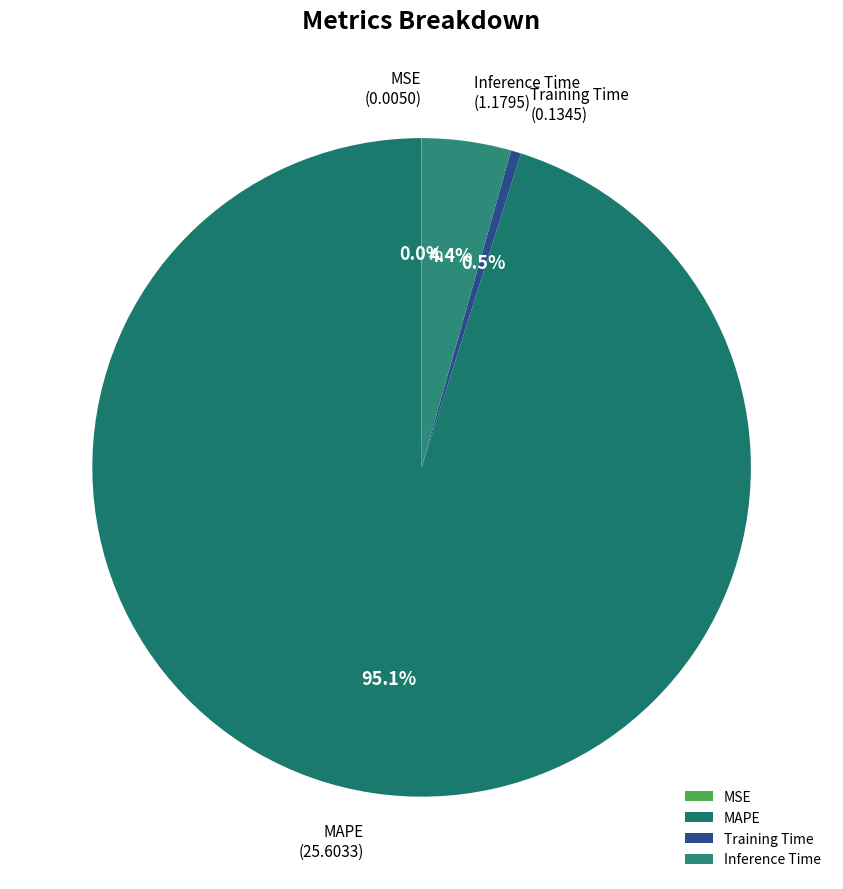

Is the sum of MAPE and Inference Time greater than half?

Yes